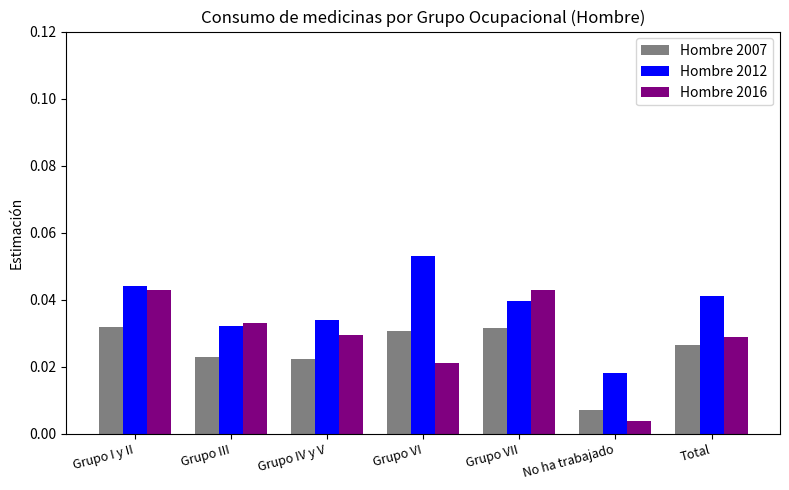

How many groups of bars are there?

7